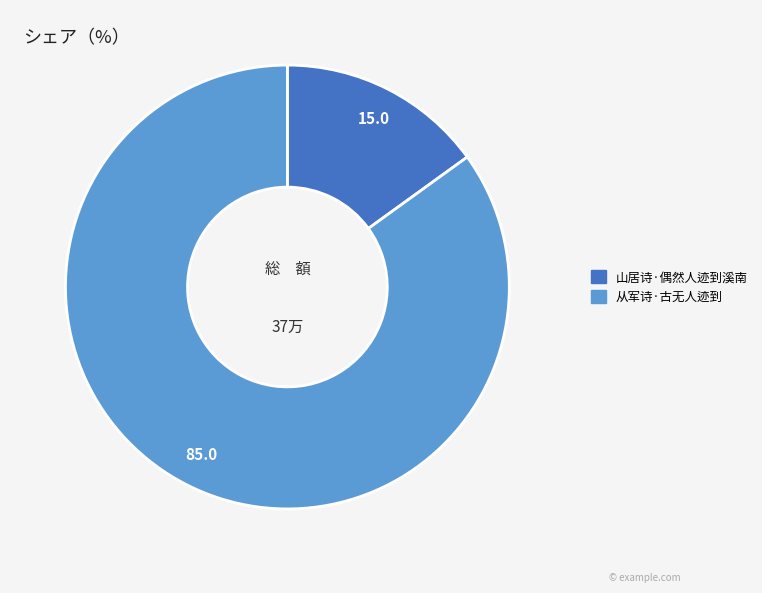

Combined, do 从军诗·古无人迹到 and 山居诗·偶然人迹到溪南 account for over 50%?

Yes